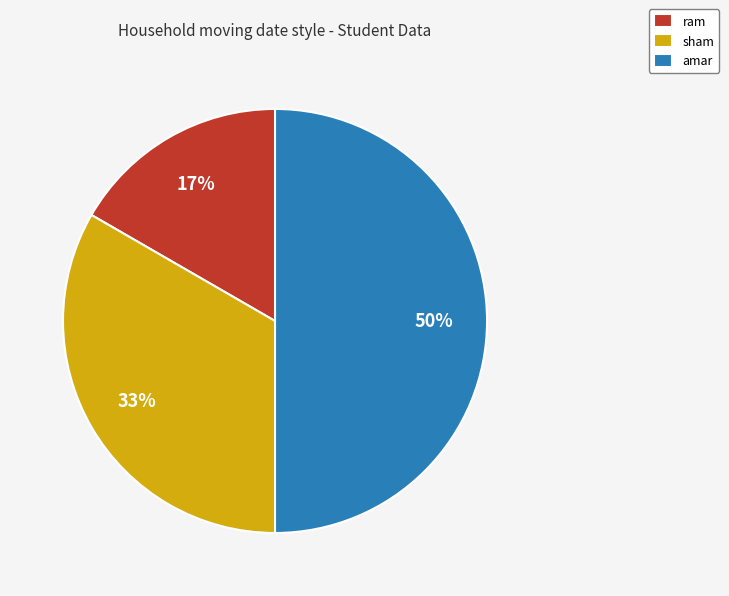

To the nearest percent, what is the average slice percentage?

33%